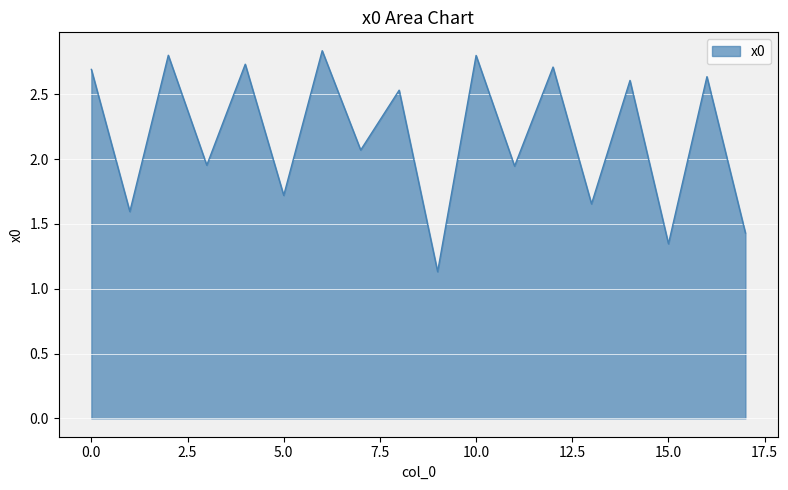

Is this an area chart (filled region under the line)?

Yes